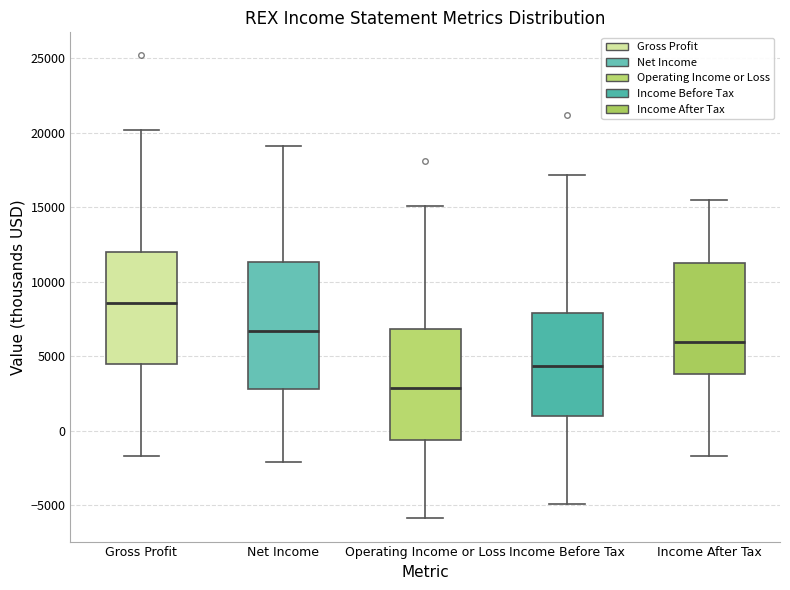

Reading left to right, read every box against the y-axis: the position of its median line, the range the box covers, and the ends of its whiskers. The values are not printed on the chart, so give them approximately, as read against the axis.

Gross Profit: median 8500, box 4500 to 12000, whiskers -1500 to 20000
Net Income: median 6500, box 3000 to 11500, whiskers -2000 to 19000
Operating Income or Loss: median 3000, box -500 to 7000, whiskers -6000 to 15000
Income Before Tax: median 4500, box 1000 to 8000, whiskers -5000 to 17000
Income After Tax: median 6000, box 4000 to 11500, whiskers -1500 to 15500